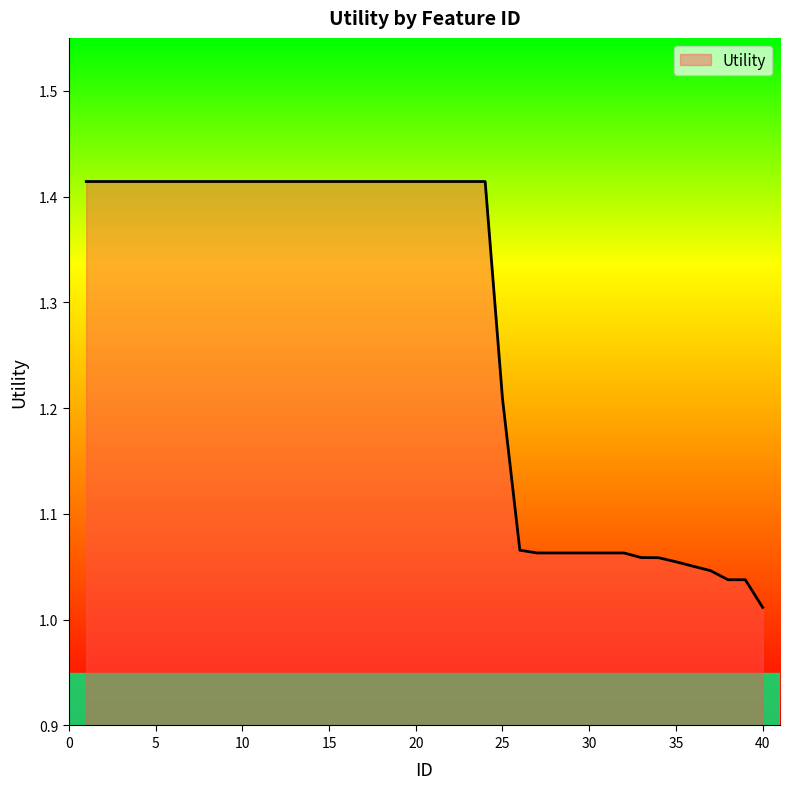

What is the difference between the maximum and minimum values?

0.4